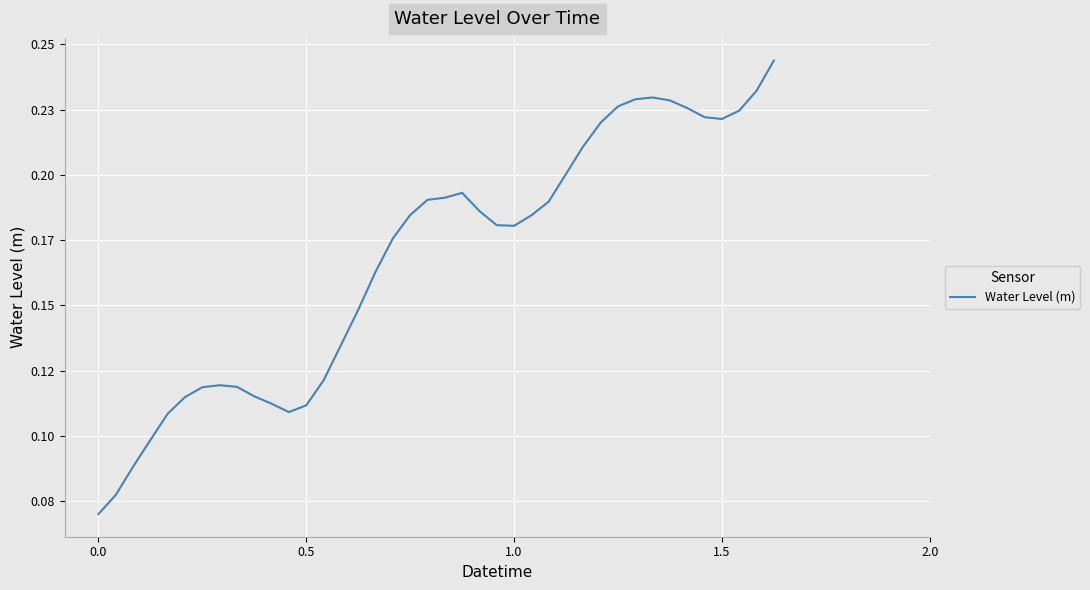

What is the value of the 18th point from the left?

0.2